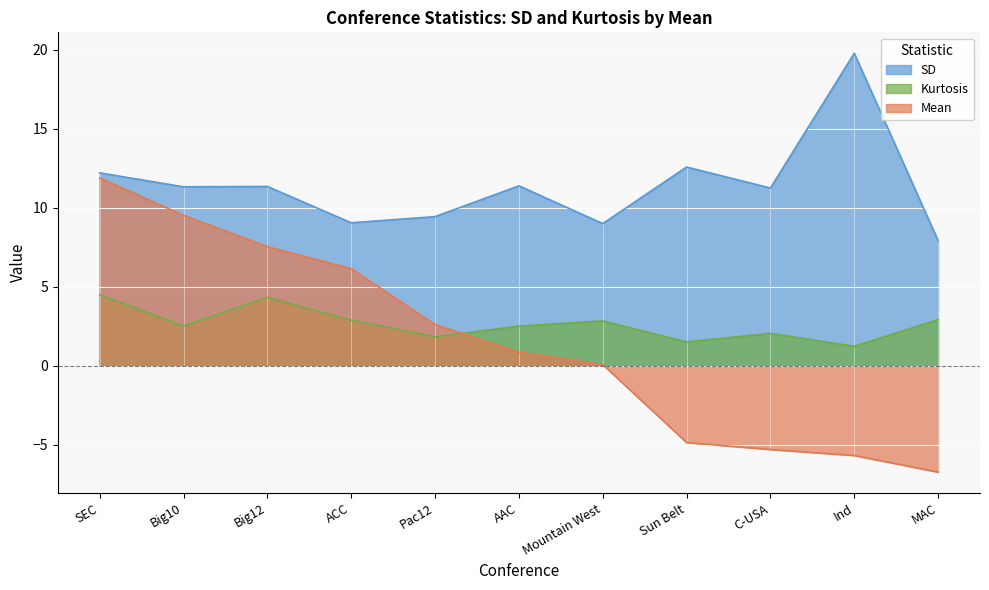

What is the average value of the Kurtosis series?

2.6